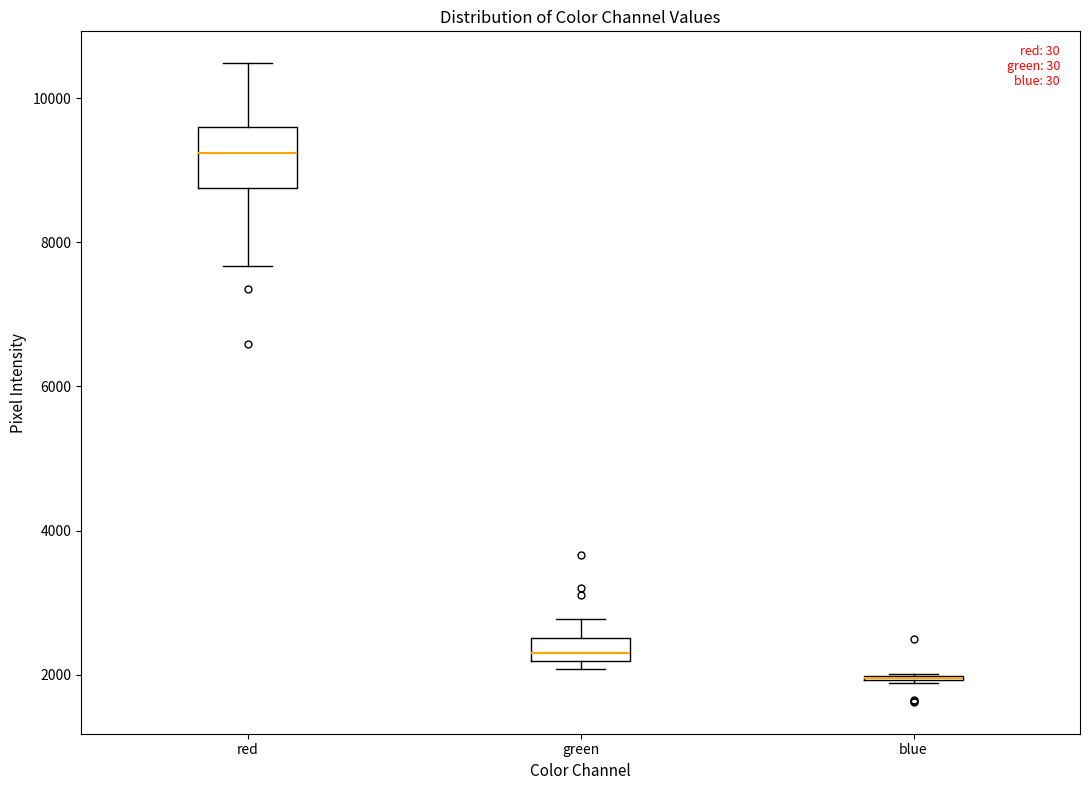

Reading left to right, transcribe this box plot: for each box, give where its median line is, the range the box spans, and where its two whiskers end, as read against the y-axis. The values are not printed on the chart, so give them approximately, as read against the axis.

red: median 9200, box 8800 to 9600, whiskers 7600 to 10400
green: median 2400, box 2200 to 2600, whiskers 2000 to 2800
blue: box collapsed to a line at 2000, whiskers 1800 to 2000